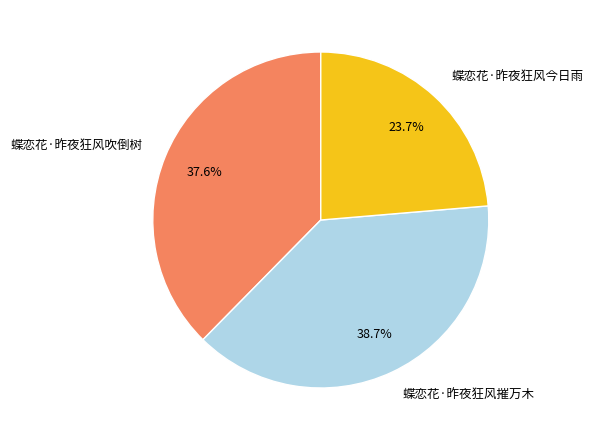

Is there any slice that represents more than half of the pie?

No